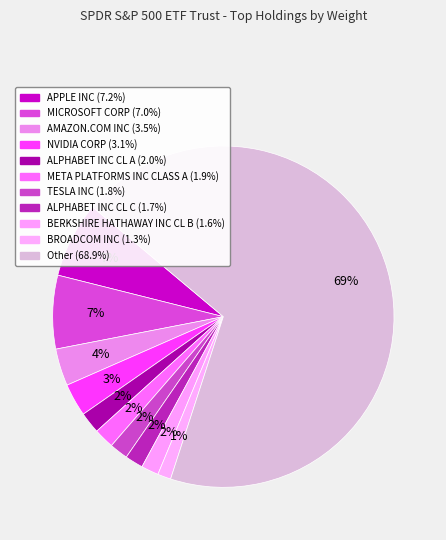

Count the number of slices in the pie.

11